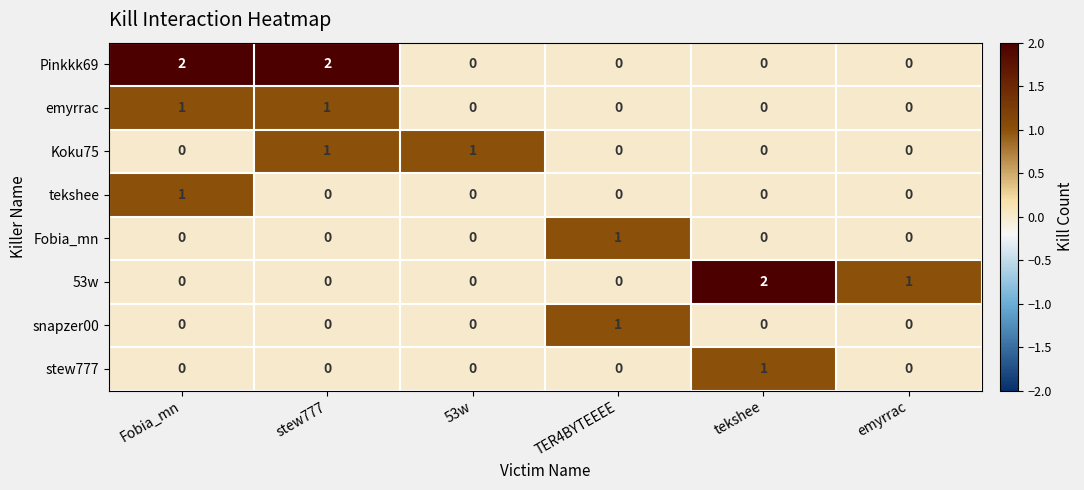

Count the stew777 values in the range 0 to 1.

6